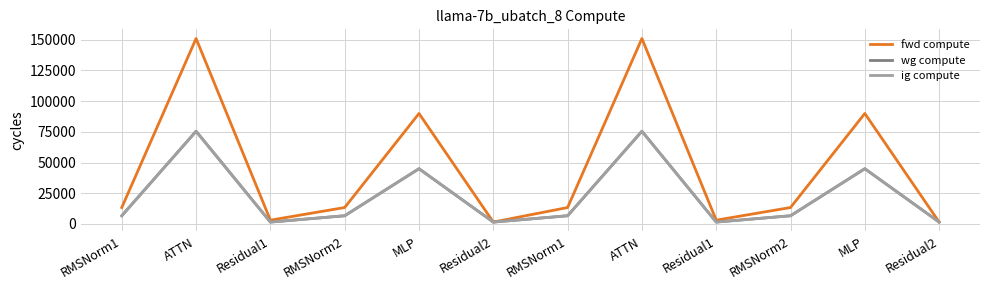

What is the approximate value of wg compute at Residual1?

1554.6